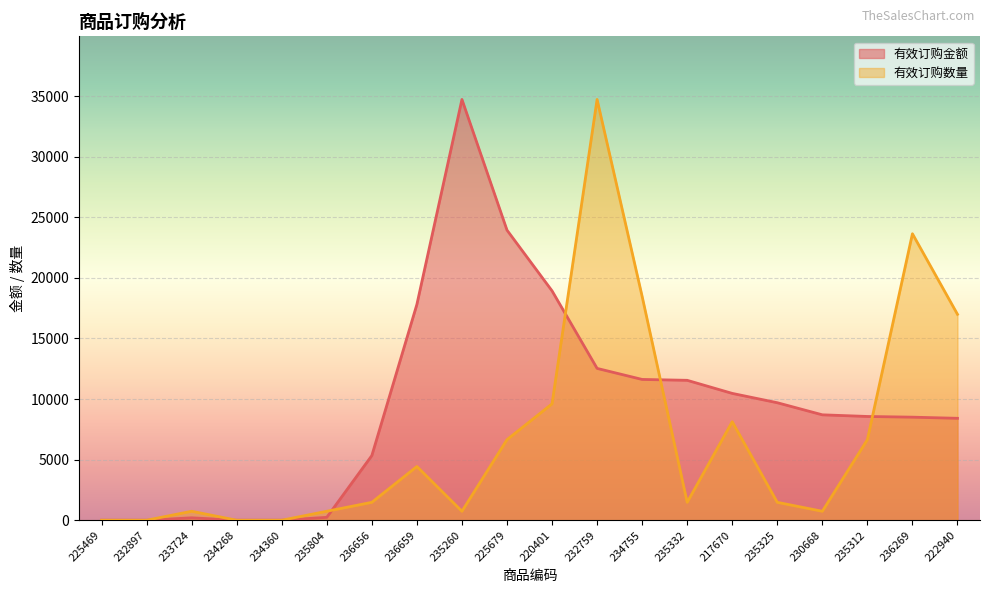

What is the approximate value of 有效订购数量 at 233724?

738.9